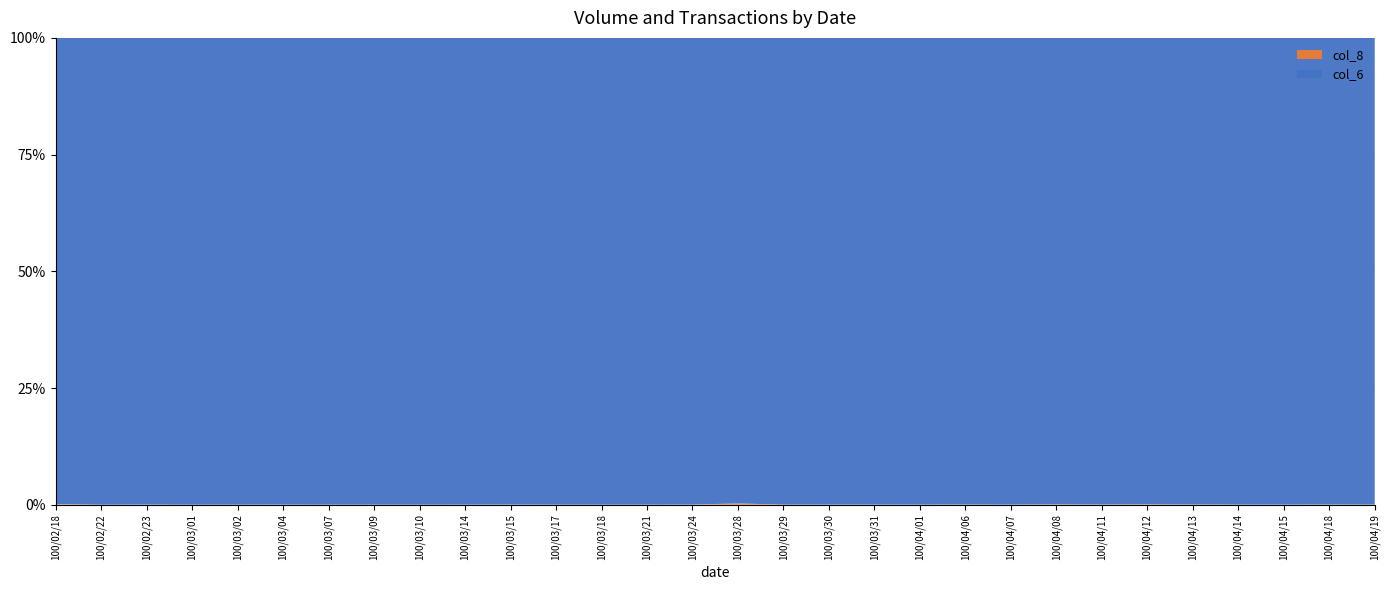

Reading right to left, transcribe all the data shown in this chart.

col_6: 54280	33250	98160	99230	2200	7470	4550	5560	19850	5200	13300	34620	19950	15400	1090	7900	9000	10600	9010	3150	15200	11800	11000	9450	9930	6240	68620	3320	92500	750
col_8: 12	13	19	29	1	6	2	4	4	2	3	7	4	3	3	2	1	1	1	1	2	1	1	1	2	1	1	1	2	1